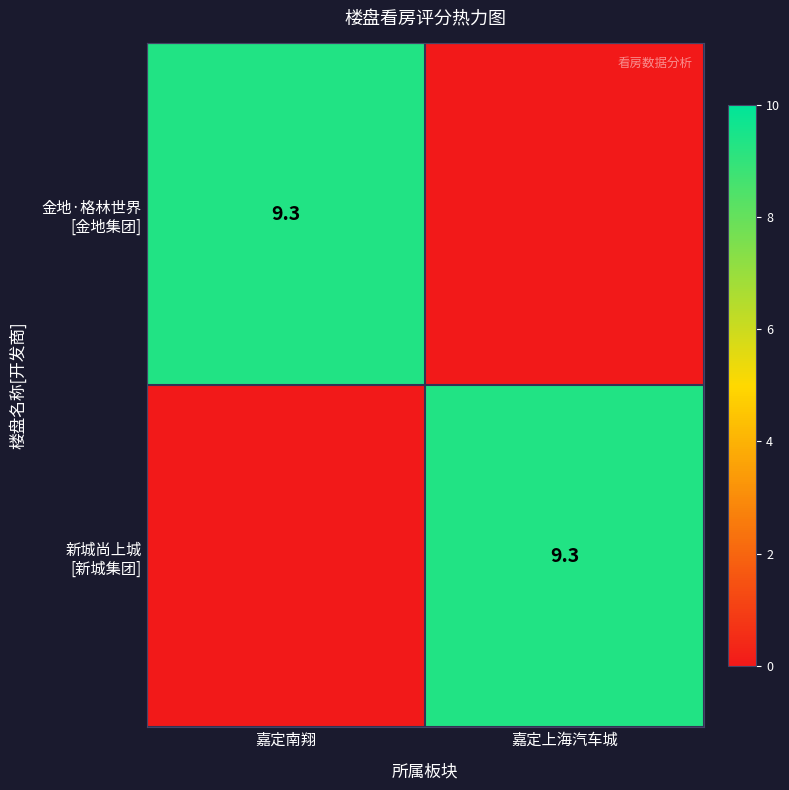

How many values in 新城尚上城 [新城集团] are above zero?

1